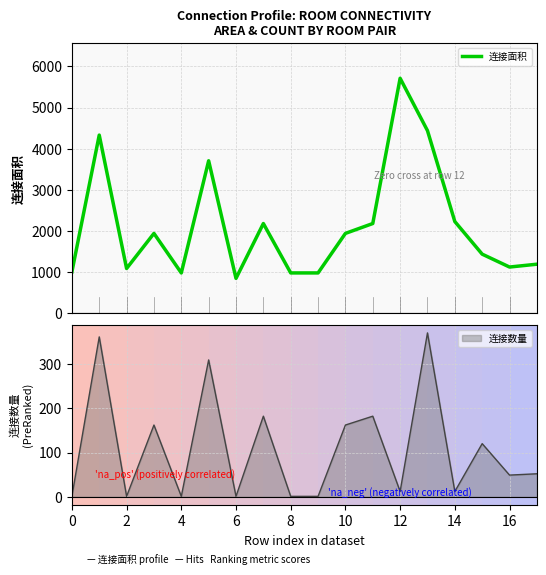

What is the highest value of the 连接面积 series?

5712